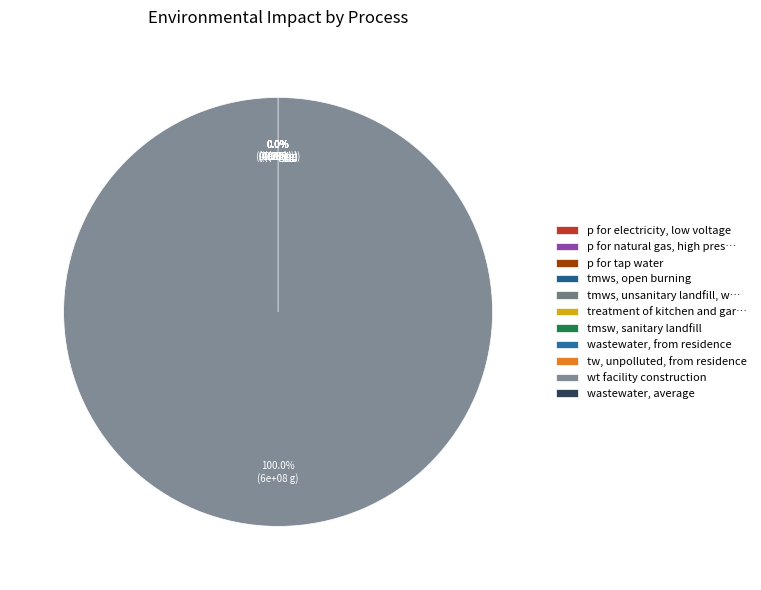

Is it true that p for electricity, low voltage is 8% of the pie?

False